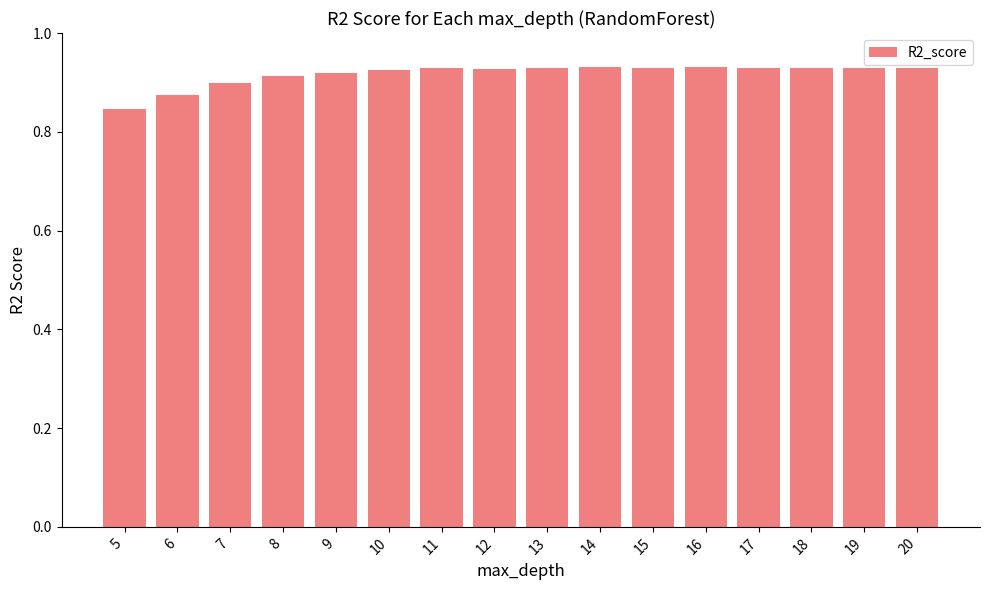

How many distinct data groups are displayed?

1